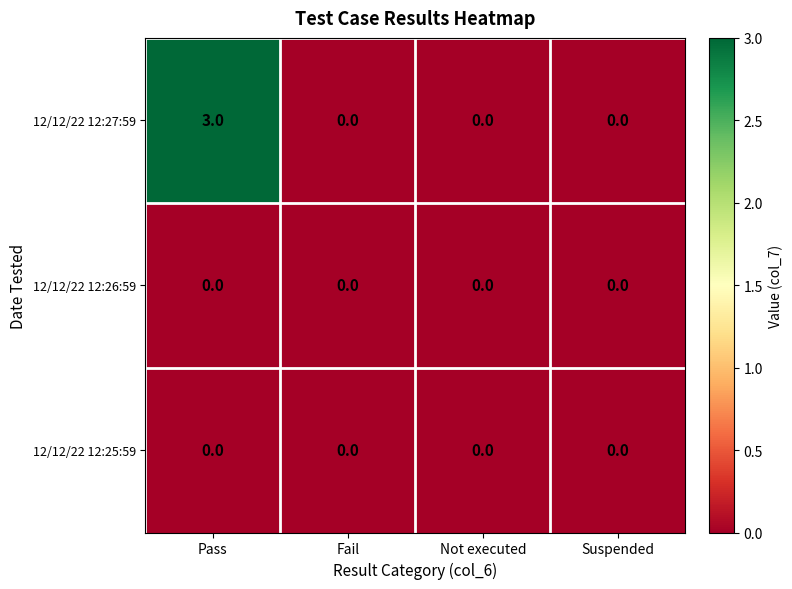

What is the greatest value displayed?

3